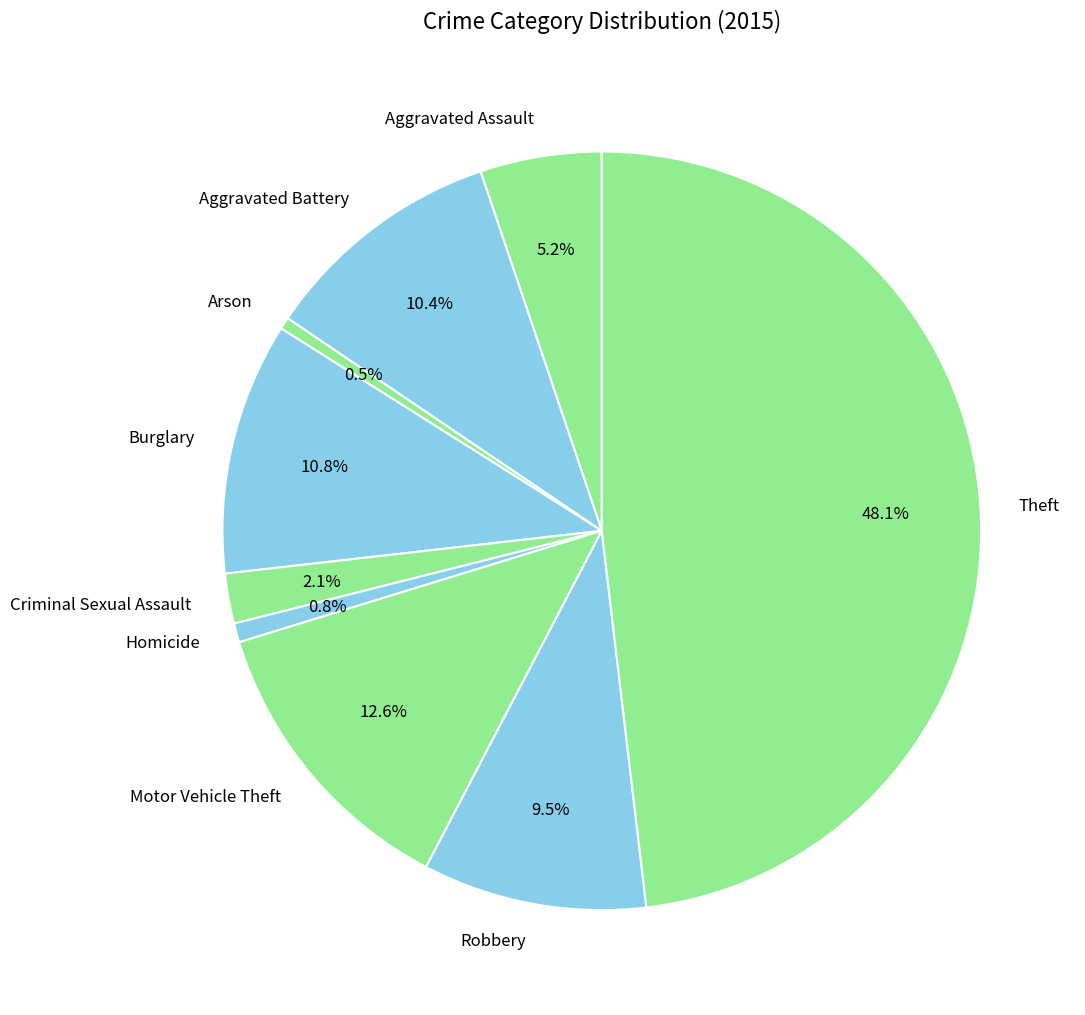

True or false: Criminal Sexual Assault accounts for 2% of the total.

True